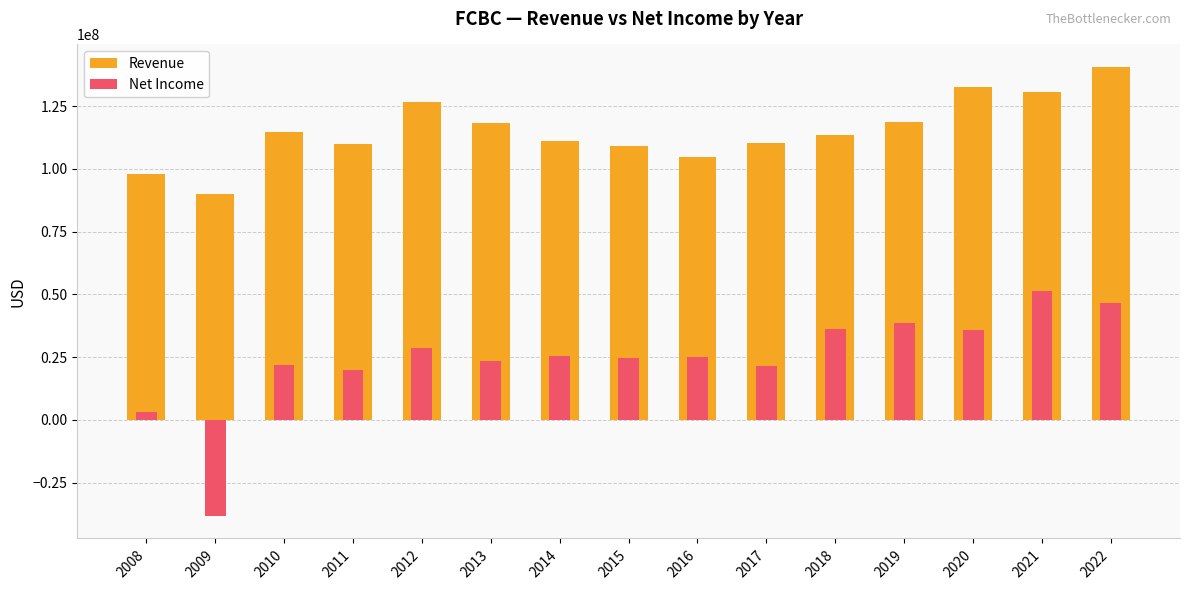

The value of Net Income at 2015 is 24540000. True or false?

True